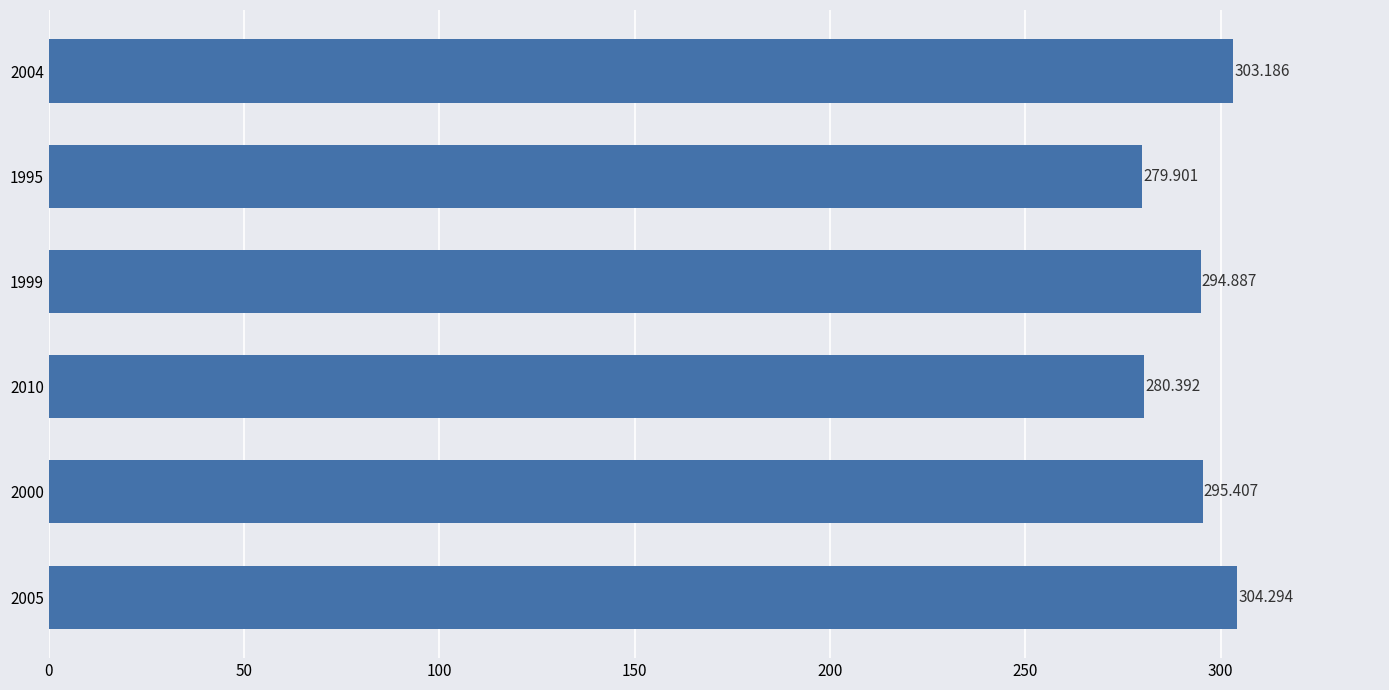

Does the chart contain stacked bars?

No